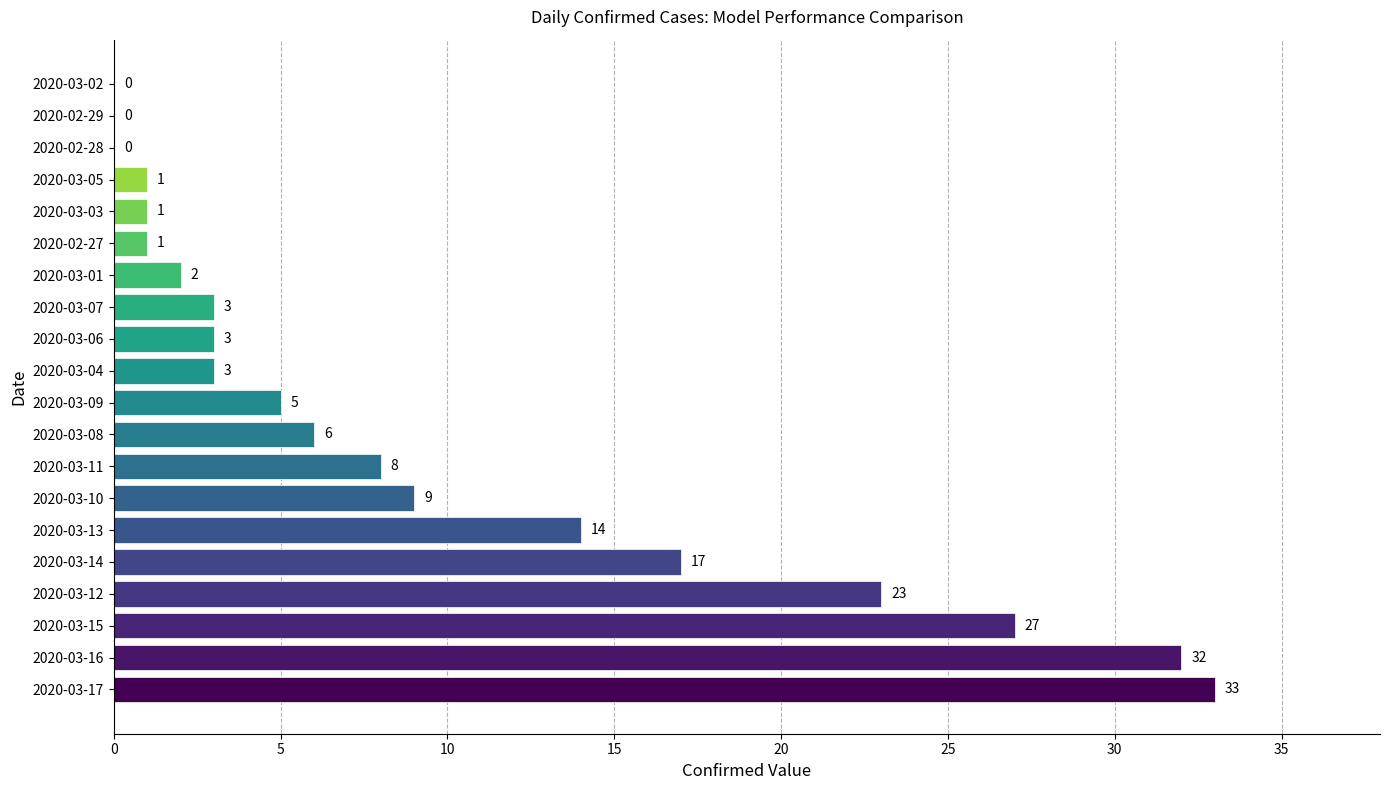

What is the sum of the values at 2020-03-16 and 2020-02-29?

32